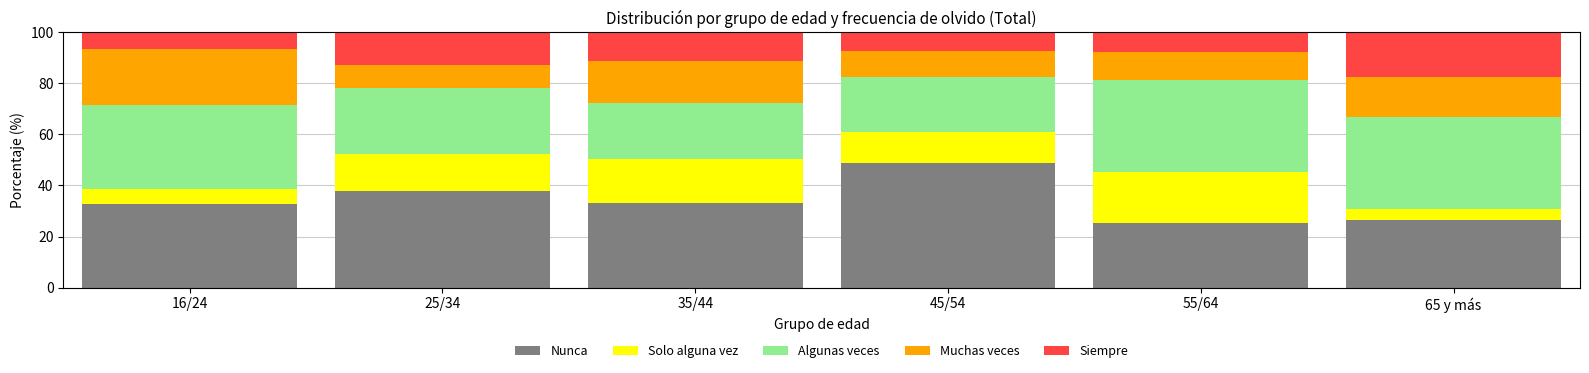

The Nunca series shows 8.7 at 65 y más. True or false?

False